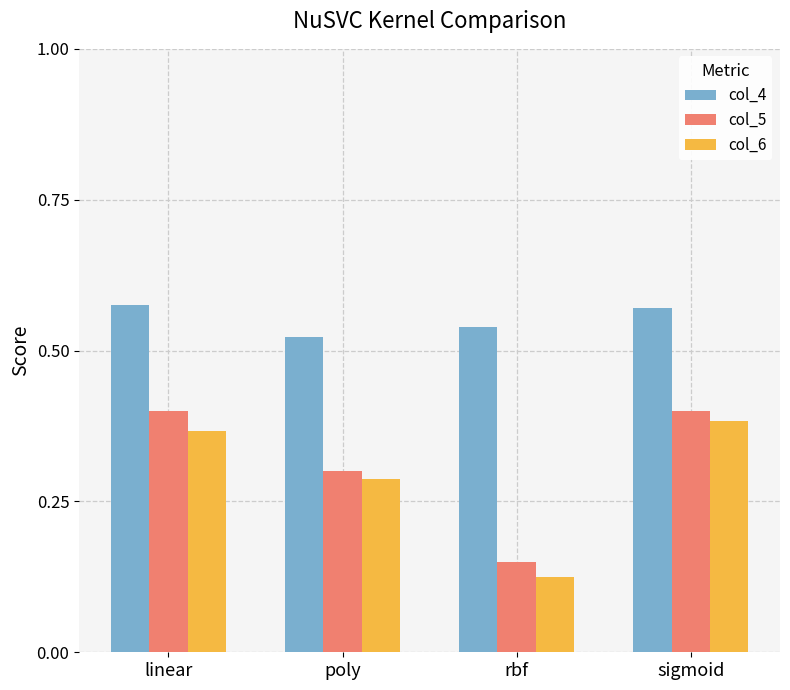

Rank the categories by col_6 value from highest to lowest.

sigmoid, linear, poly, rbf